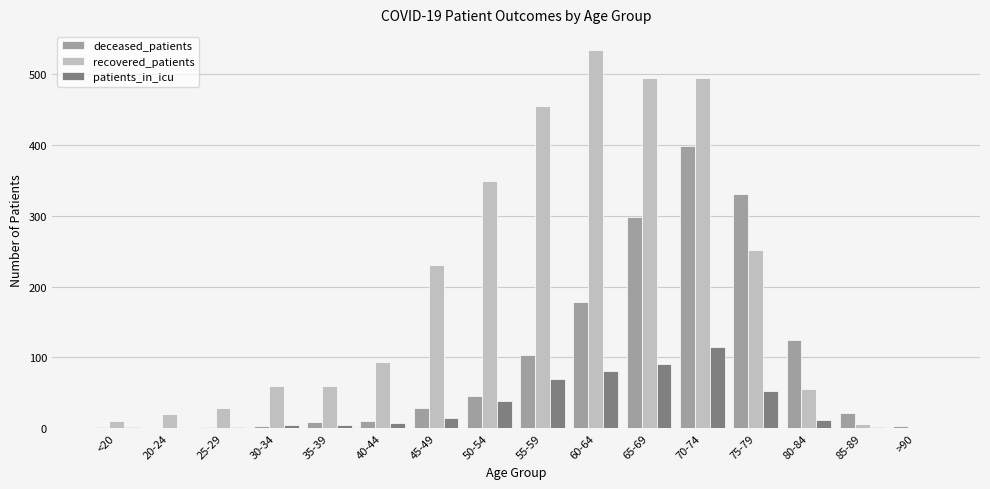

How many series are shown in this chart?

3